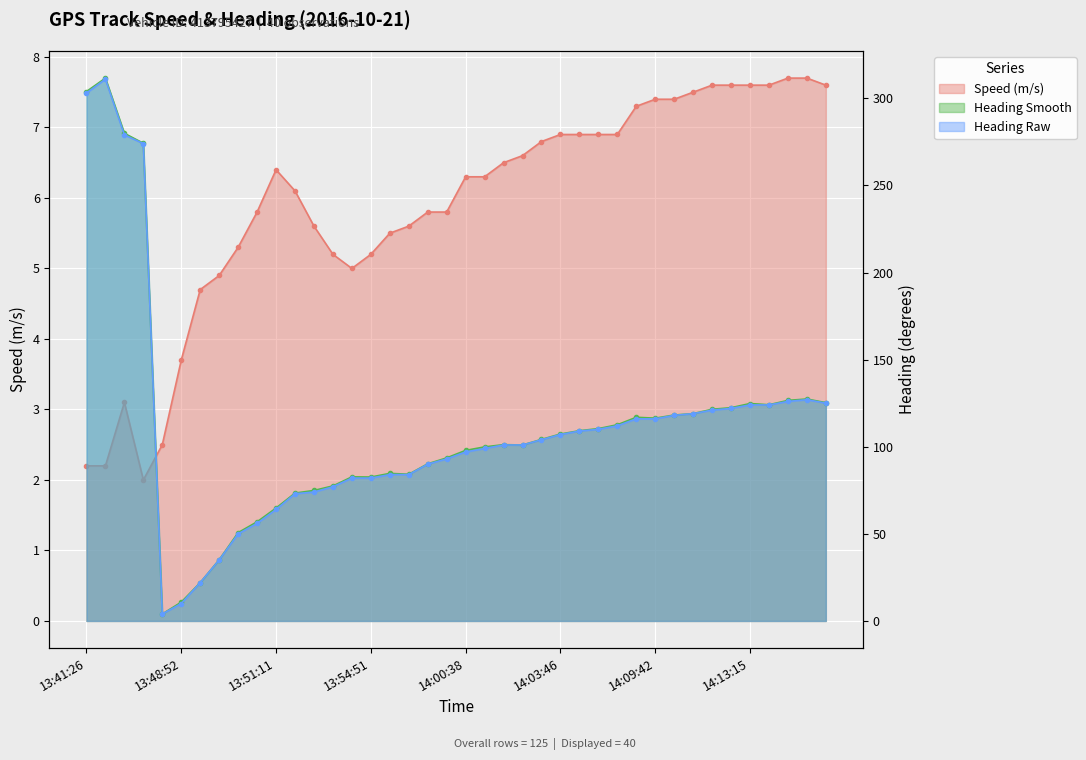

True or false: heading_raw has a value of 166.4 at 14:09:42.

False